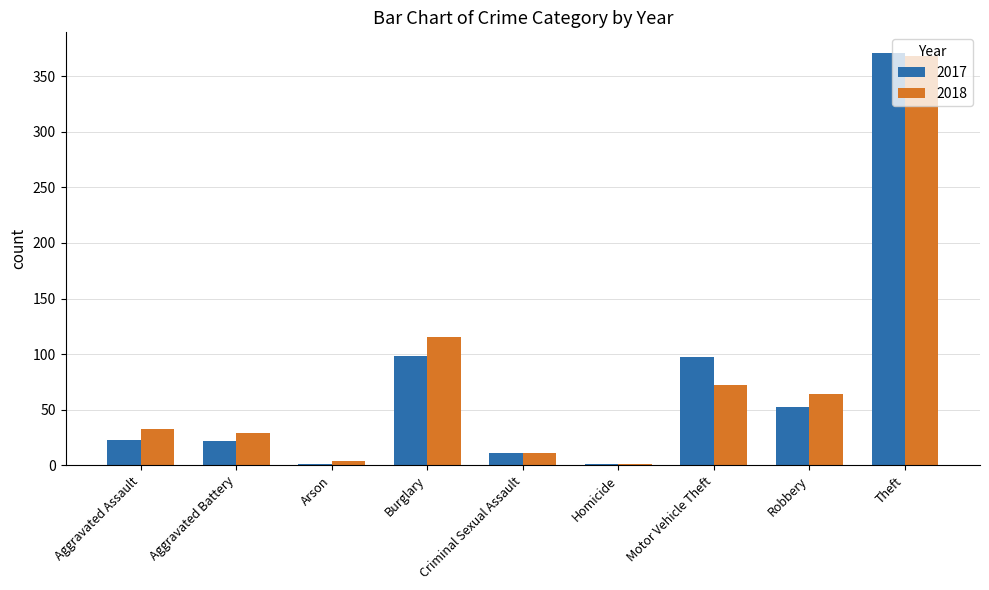

What are all the series names shown in the legend?

2017, 2018